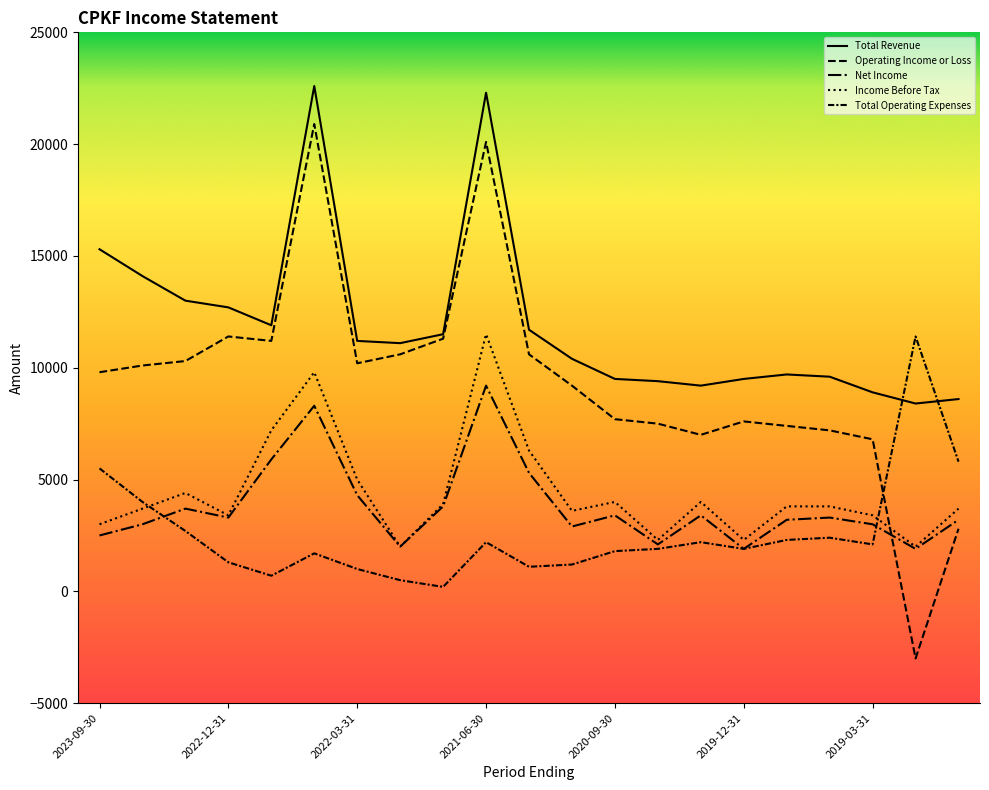

Which series ends up on top after the final intersection of Total Revenue and Total Operating Expenses?

Total Revenue